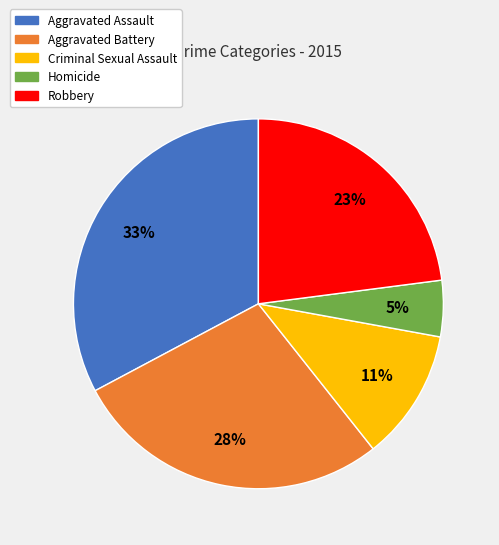

To the nearest percent, what percentage of the pie is Criminal Sexual Assault?

11%